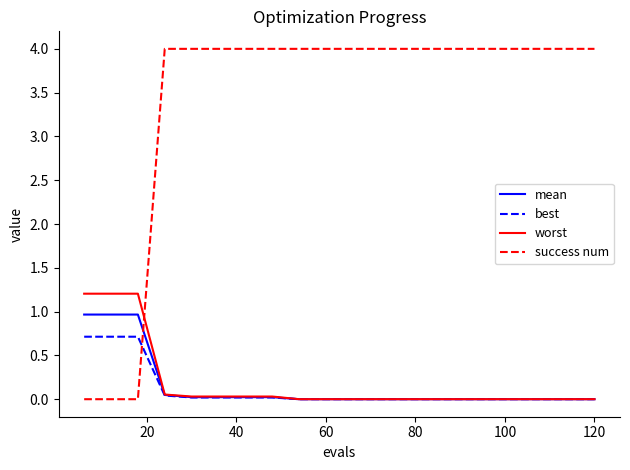

Does the chart have visible grid lines?

No